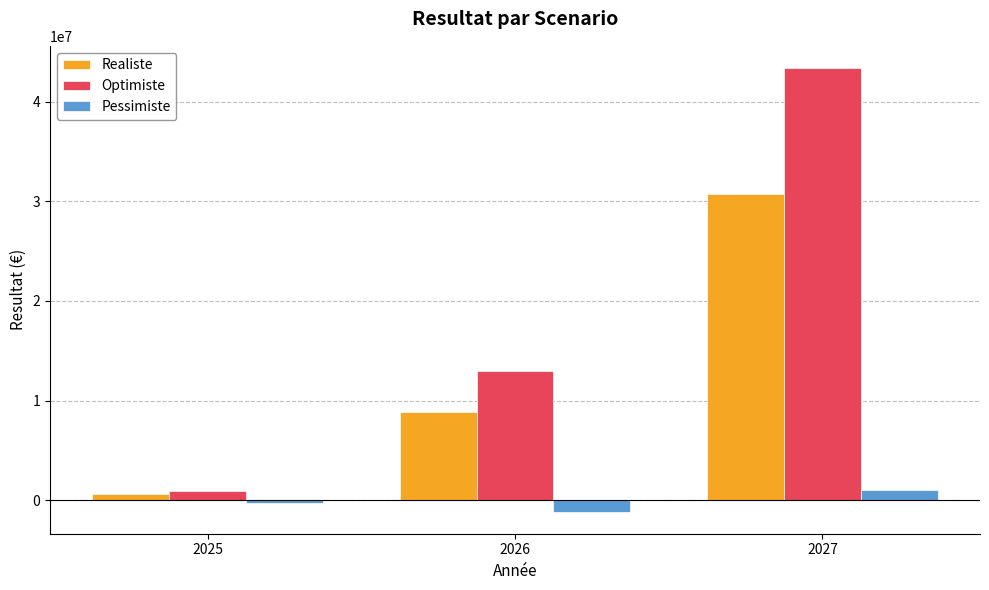

Reading left to right, list all the values displayed in this chart.

Realiste: 2025=582859.0	2026=8827415.7	2027=30769829.6
Optimiste: 2025=918156.2	2026=12997898.4	2027=43400128.6
Pessimiste: 2025=-283119.6	2026=-1154398.0	2027=995039.8